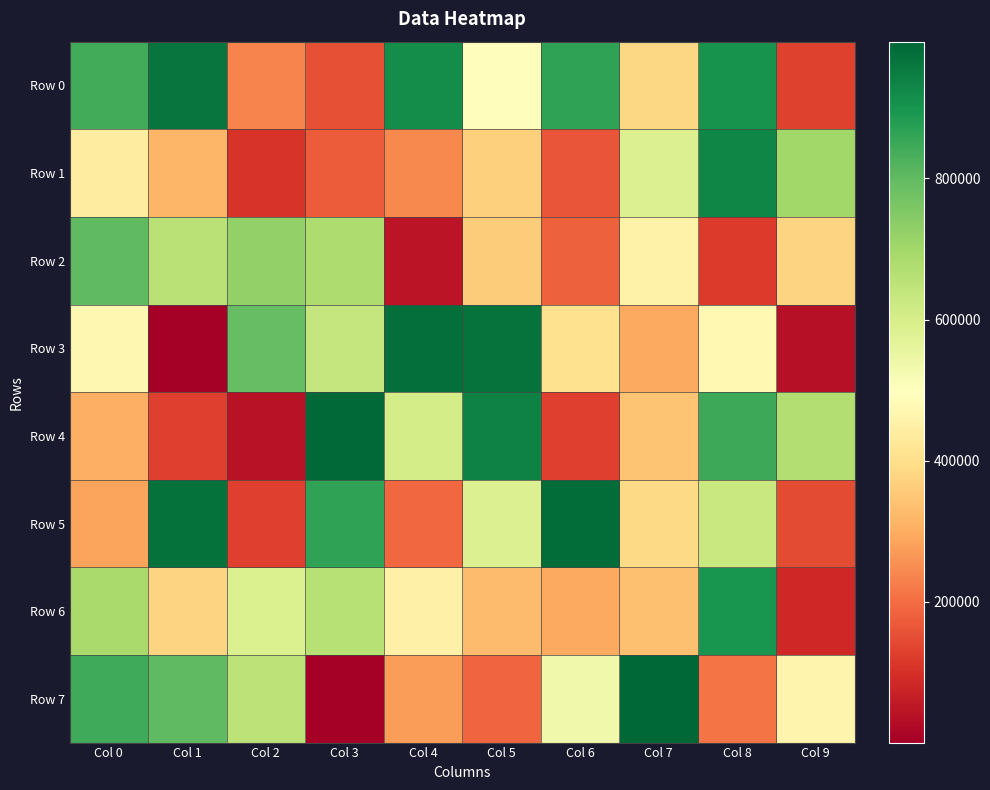

At Col 1, list the series in order from smallest to largest.

Row 3, Row 4, Row 1, Row 6, Row 2, Row 7, Row 0, Row 5